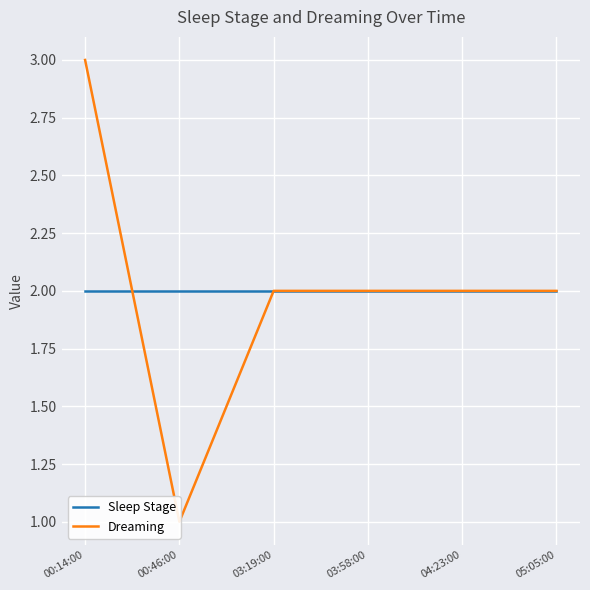

Between 00:14:00 and 03:58:00, which series saw the biggest shift?

Dreaming